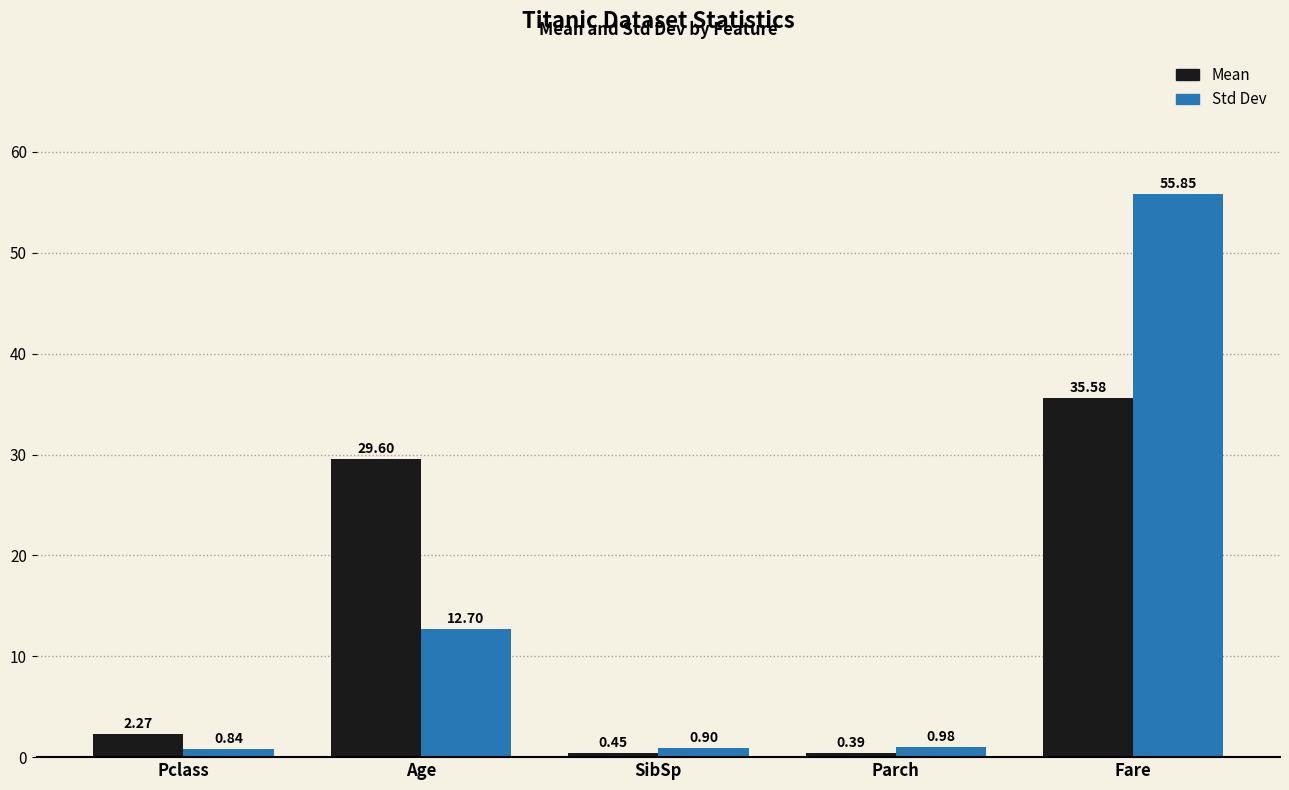

What is the total value across all series at Parch?

1.4